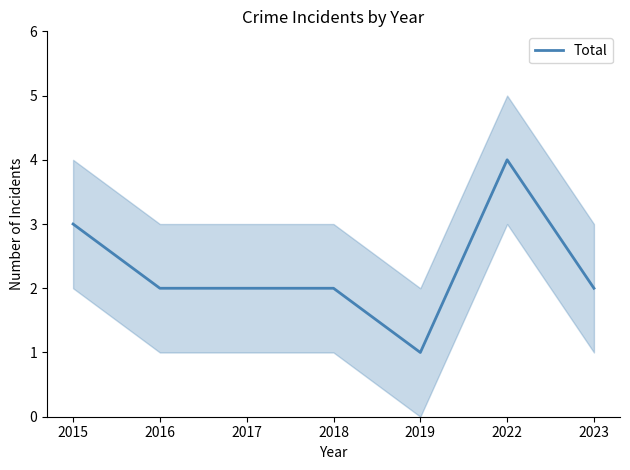

Rank the categories by value from lowest to highest.

2019, 2016, 2017, 2018, 2023, 2015, 2022